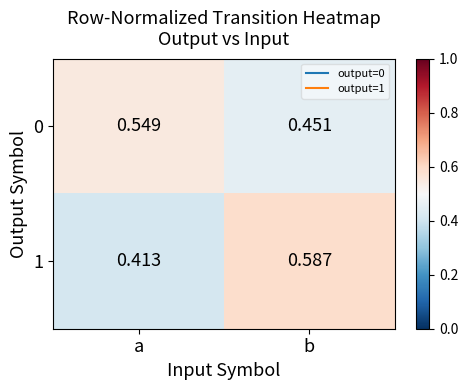

Rank the categories by 0 value from lowest to highest.

b, a